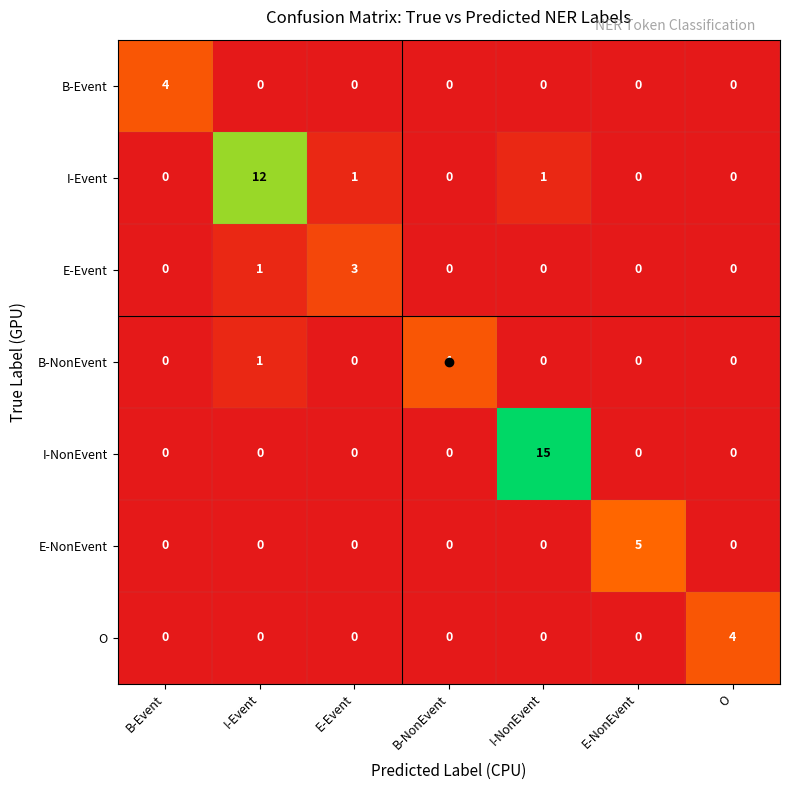

At which category is the sum across all series the highest?

I-NonEvent